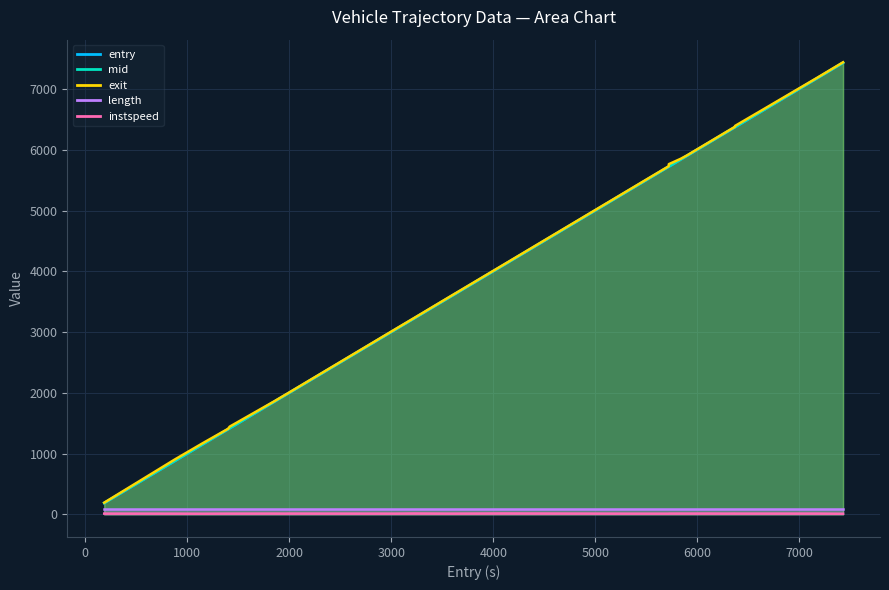

Which series has the largest total across all categories?

exit